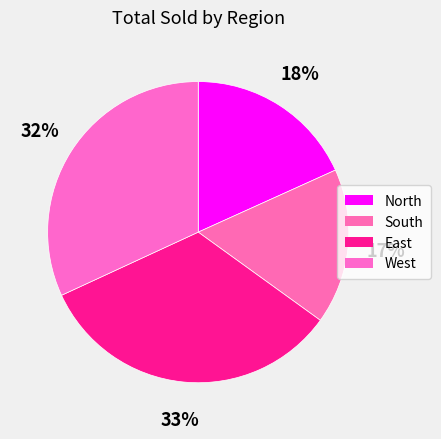

How many slices are in this pie chart?

4